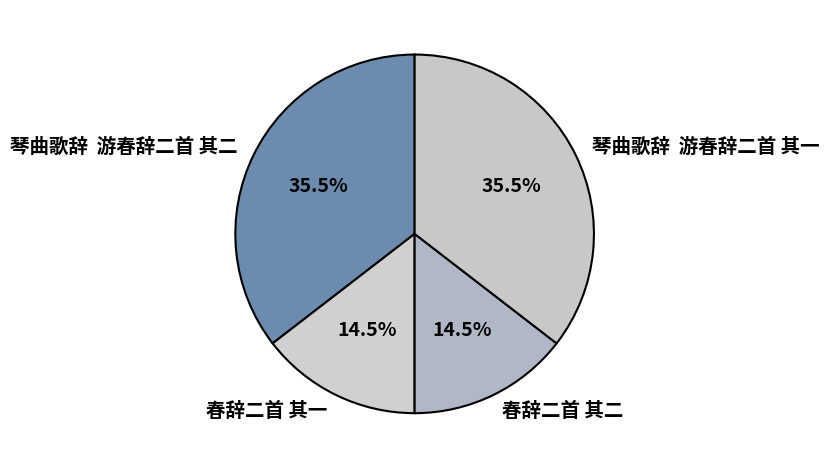

Which has a higher value, 琴曲歌辞 游春辞二首 其二 or 春辞二首 其二?

琴曲歌辞 游春辞二首 其二